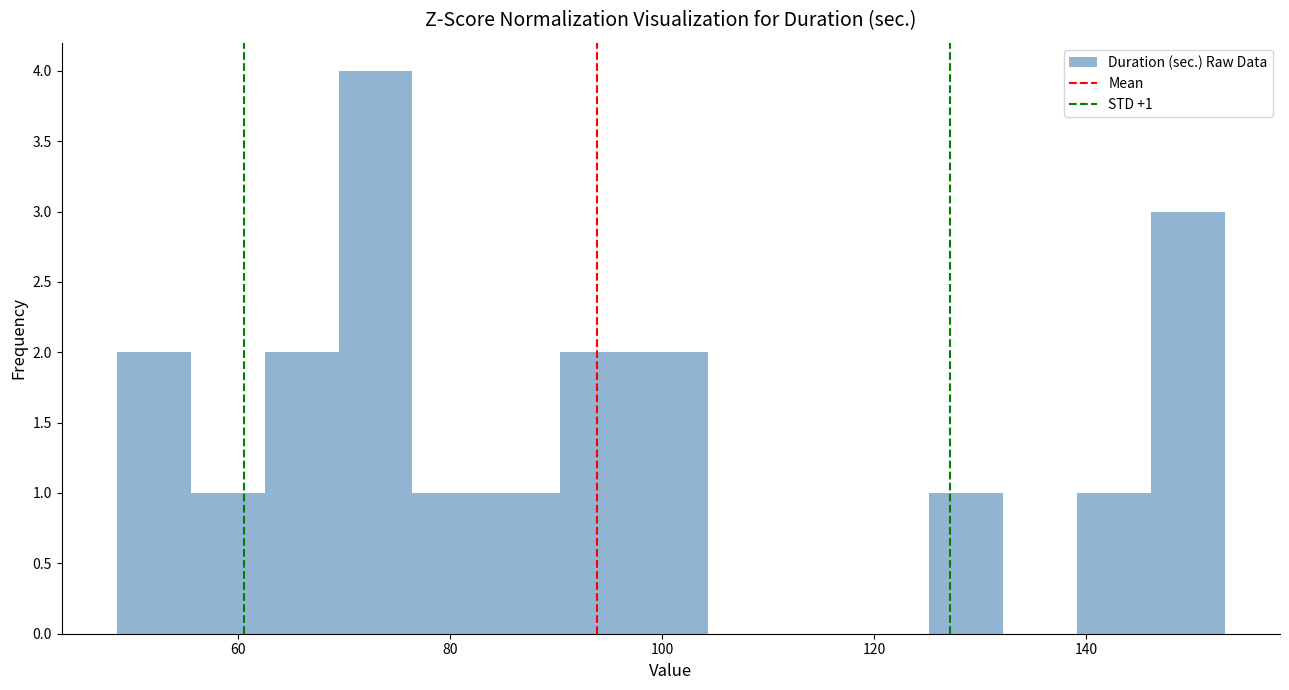

Around what value on the x-axis is the tallest bar? Give the approximate position of its centre, as read against the axis.

72